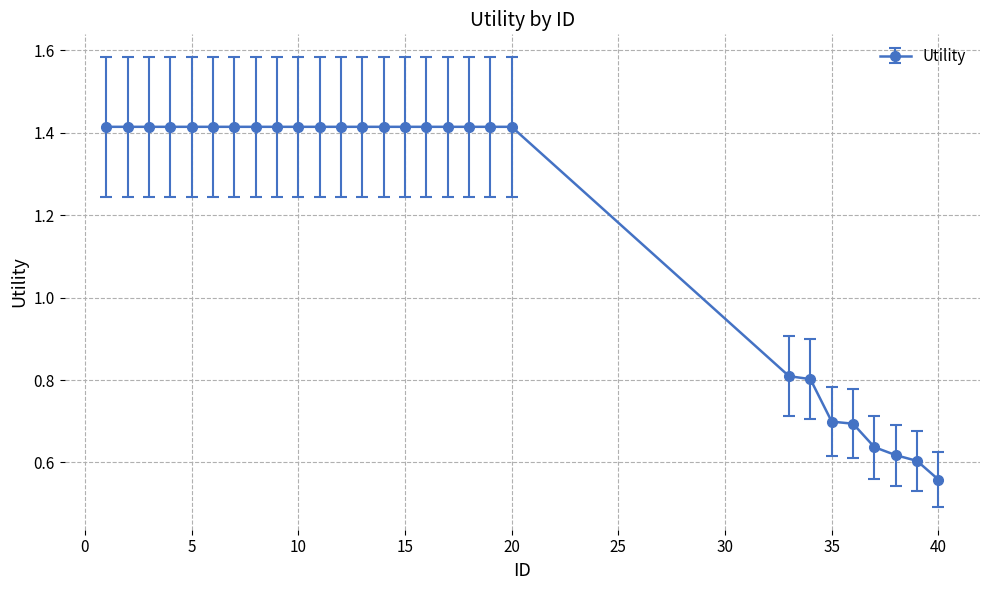

How many values are between 0 and 1?

8